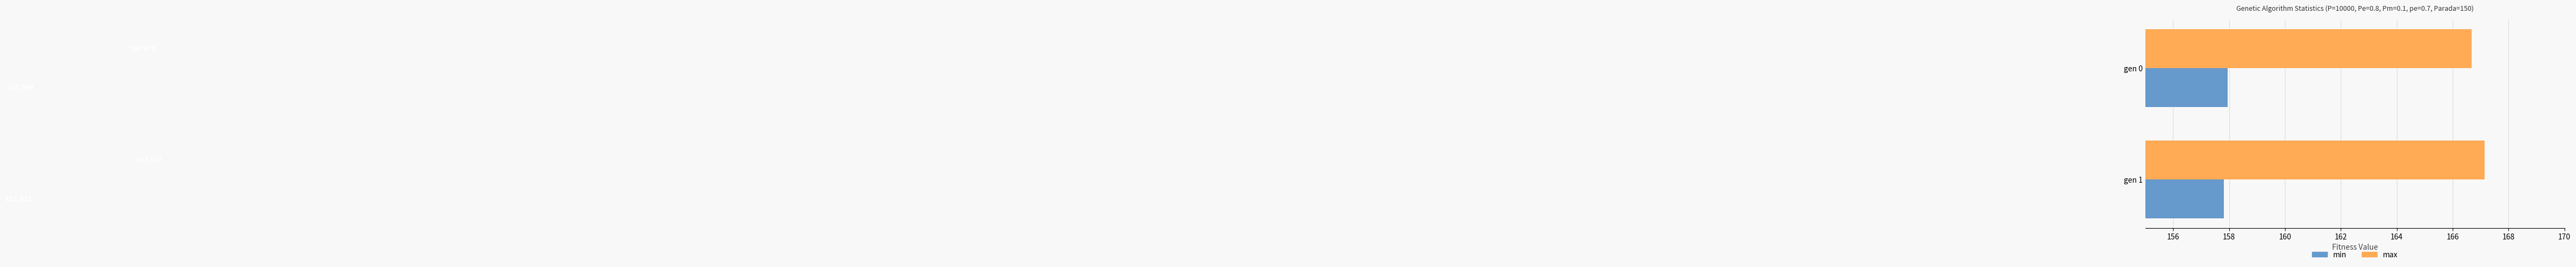

Which series has the largest total across all categories?

max